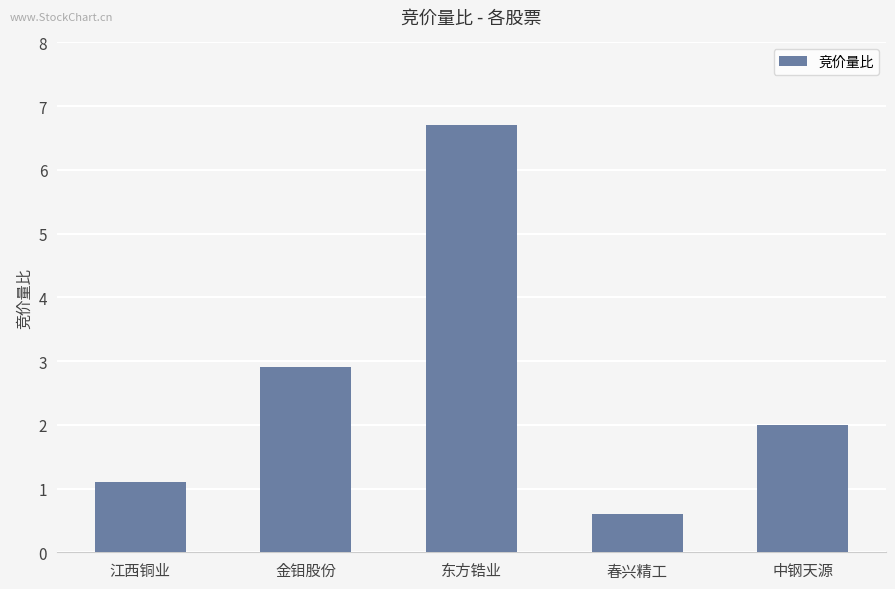

List the labels in order of value, smallest first.

春兴精工, 江西铜业, 中钢天源, 金钼股份, 东方锆业